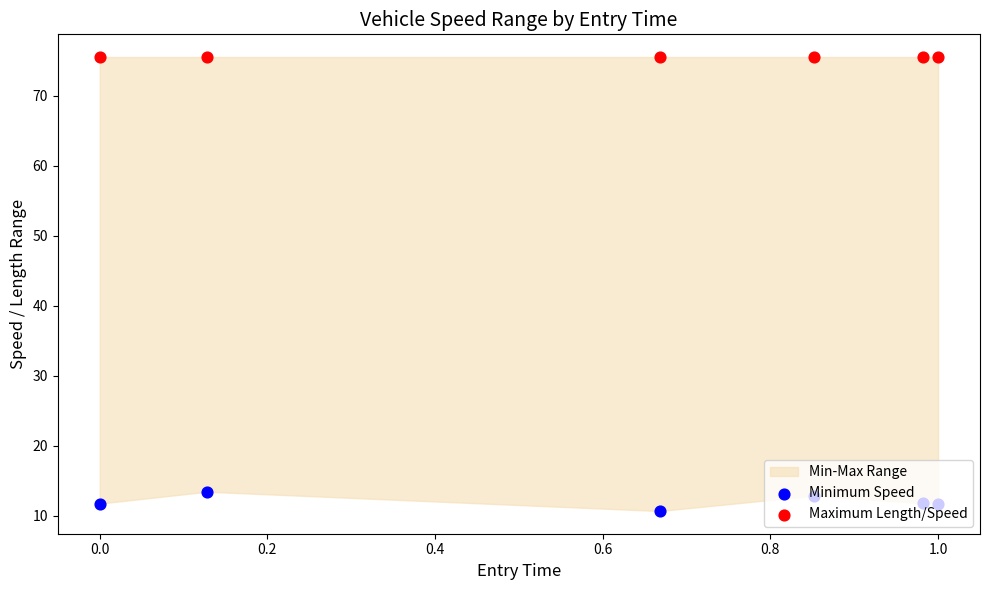

At how many categories does at least one series exceed 14?

6